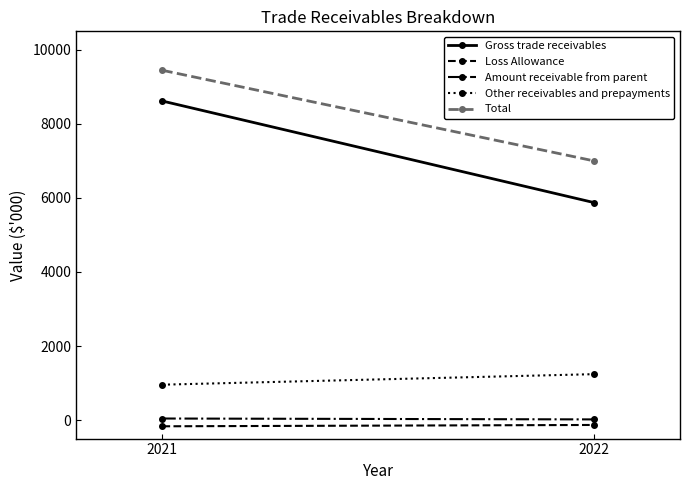

What is the value of the Total point at the 1st from the left?

9447